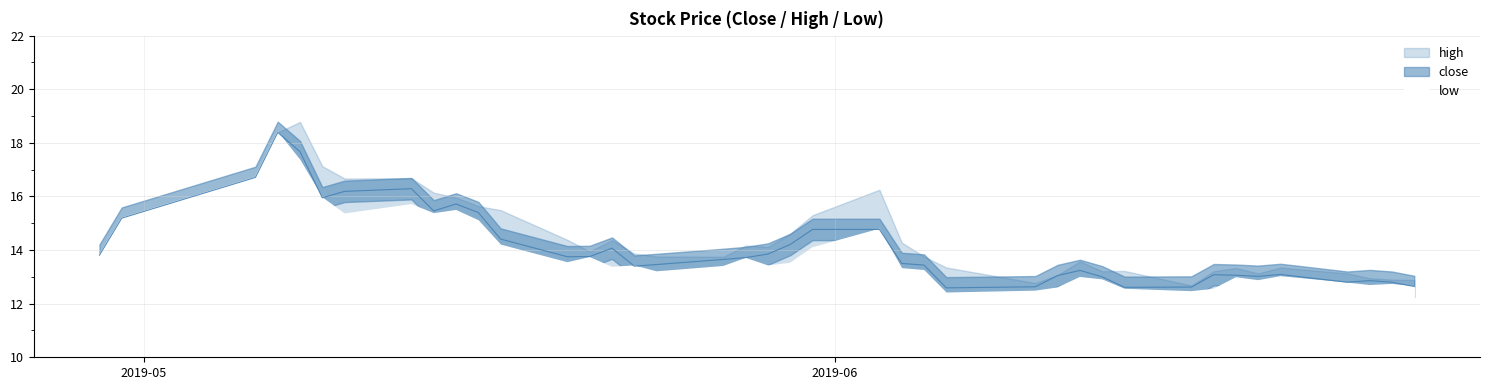

How many lines are shown in the chart?

3